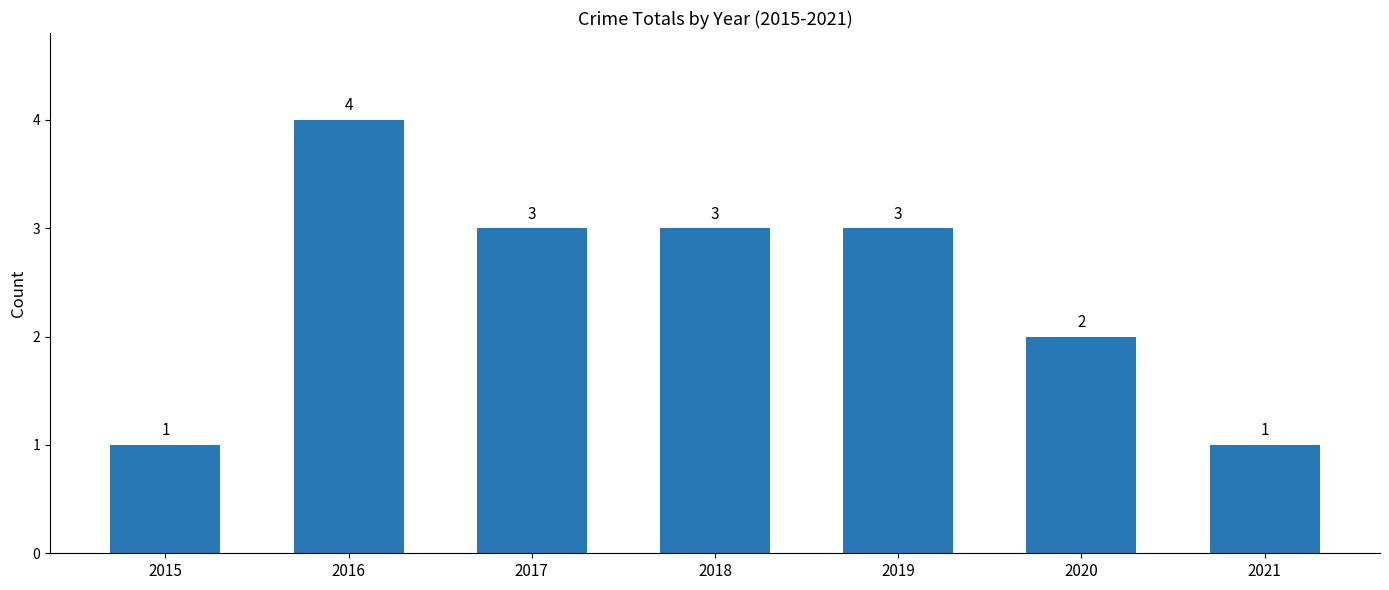

What is the difference between the maximum and minimum values?

3